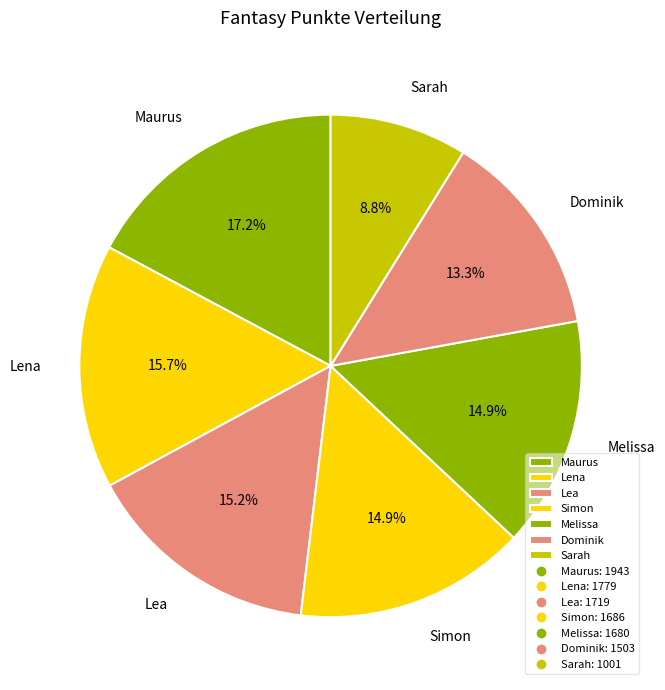

How much of the chart is everything except Lena?

84.3%